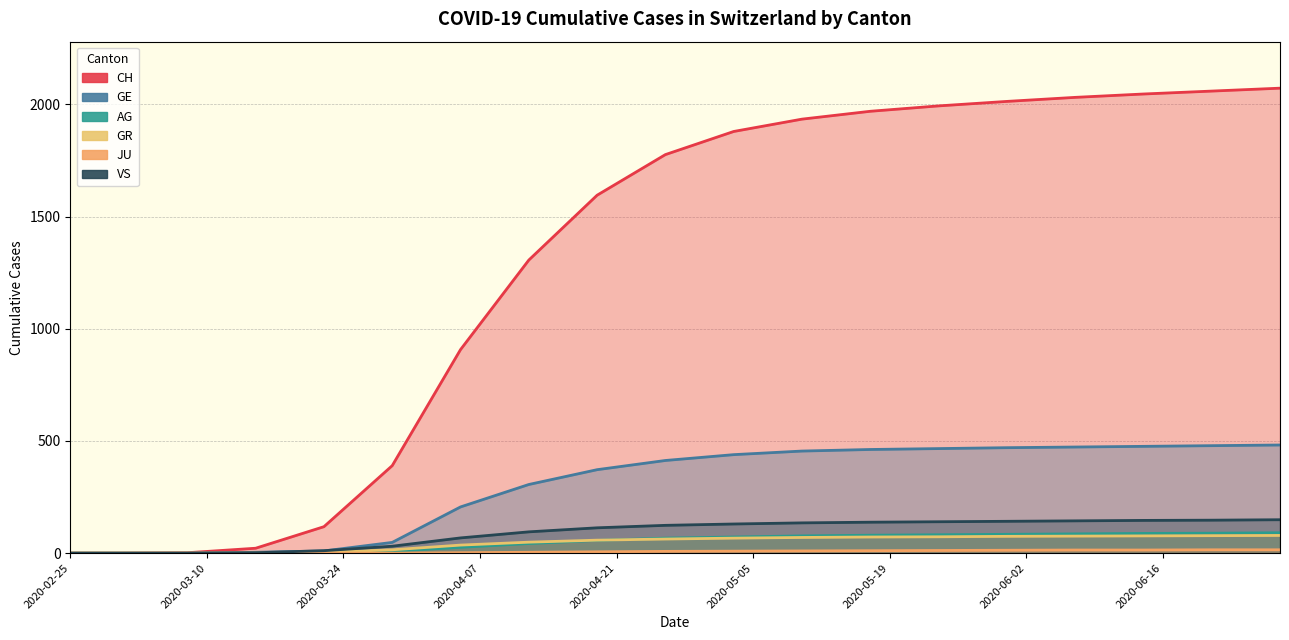

What is the average value of the CH series?

1269